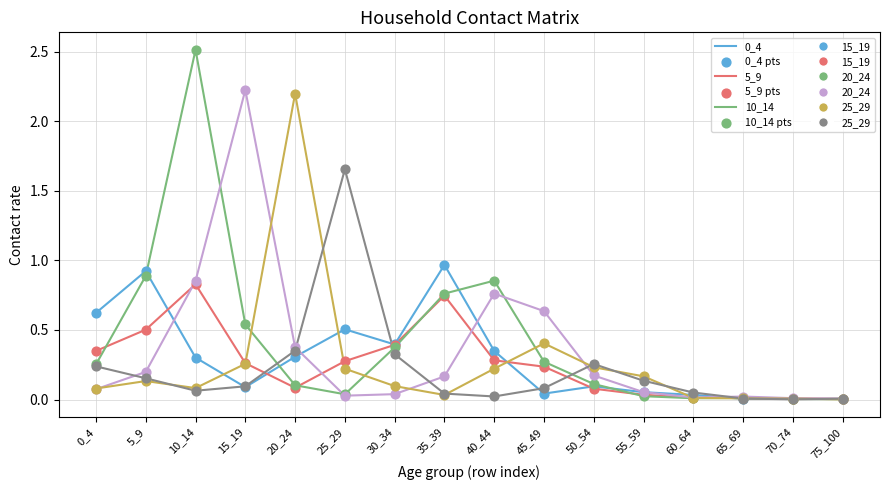

What is the total value across all series at 15_19?

3.5